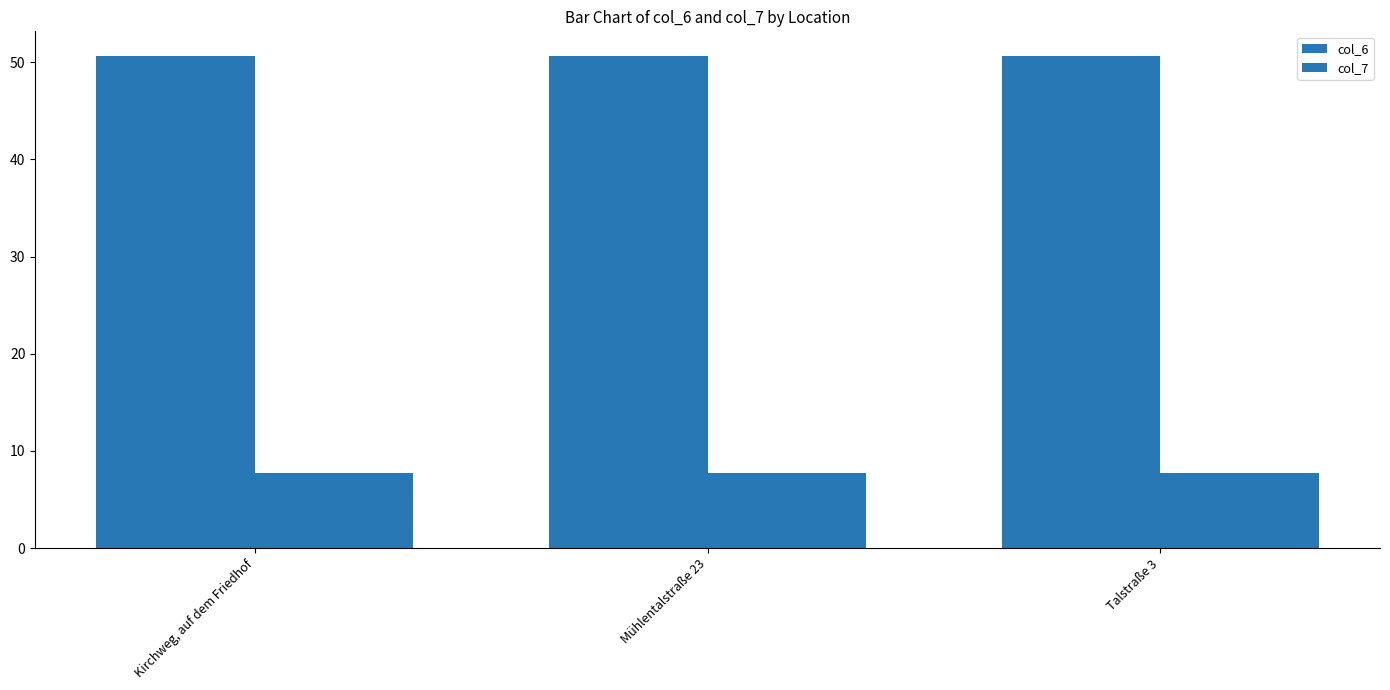

Count the number of categories in the chart.

3